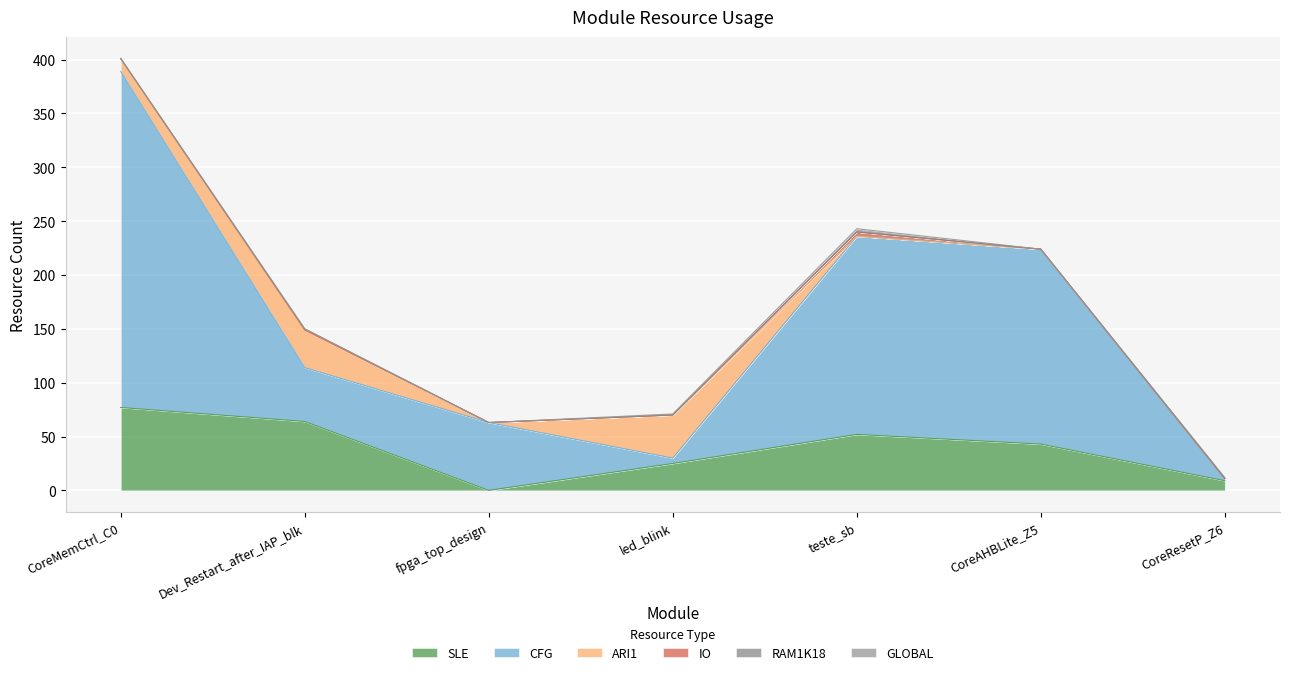

What is the total value across all series at fpga_top_design?

63